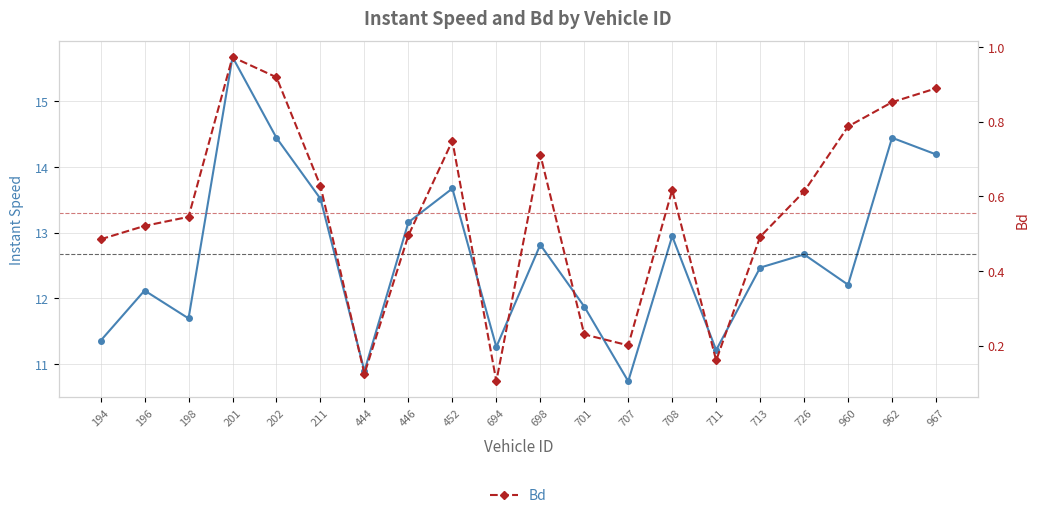

List the labels in order of Bd value, largest first.

201, 202, 967, 962, 960, 452, 698, 211, 708, 726, 198, 196, 446, 713, 194, 701, 707, 711, 444, 694